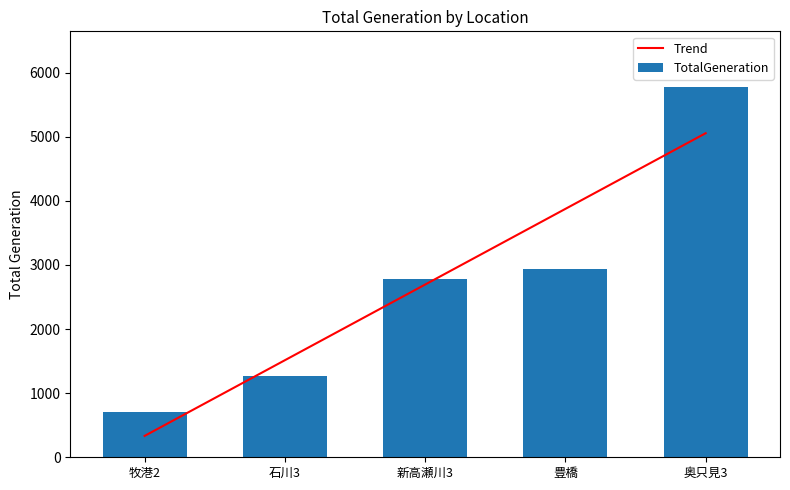

Reading right to left, list all the values displayed in this chart.

Trend: 5055.6	3875.1	2694.6	1514.1	333.6
TotalGeneration: 5778.0	2942.0	2774.0	1265.0	714.0